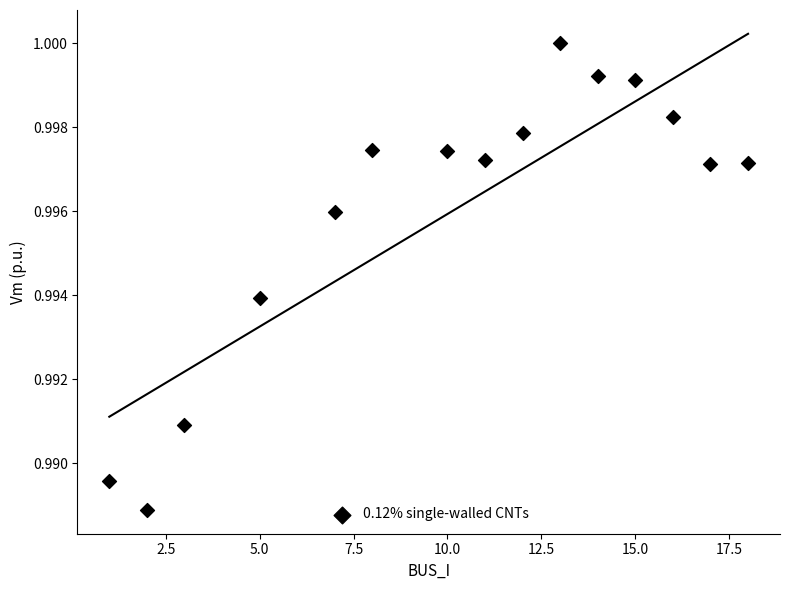

What is the range of X values (max minus min)?

17.0